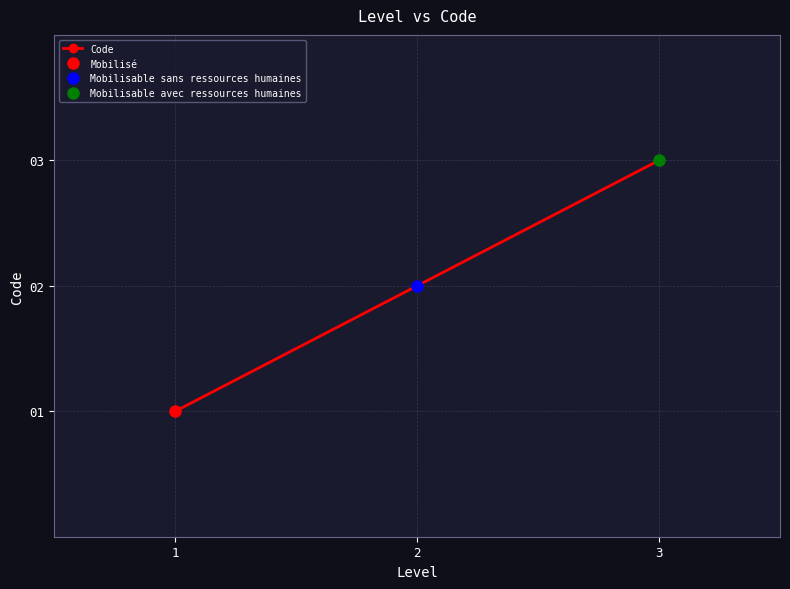

Is it true that the value at 1 is 1?

True